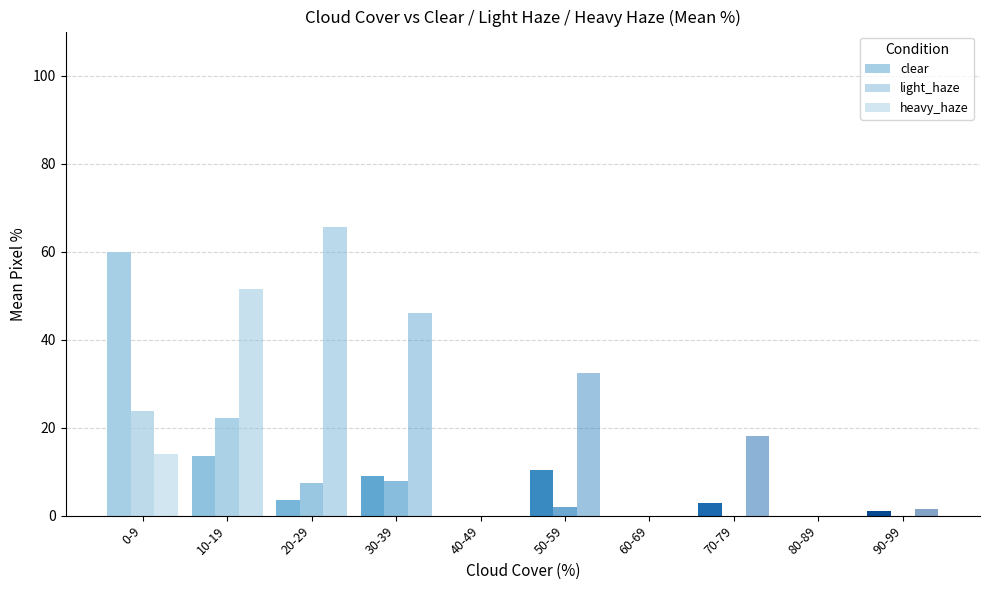

How many categories are shown in the chart?

10